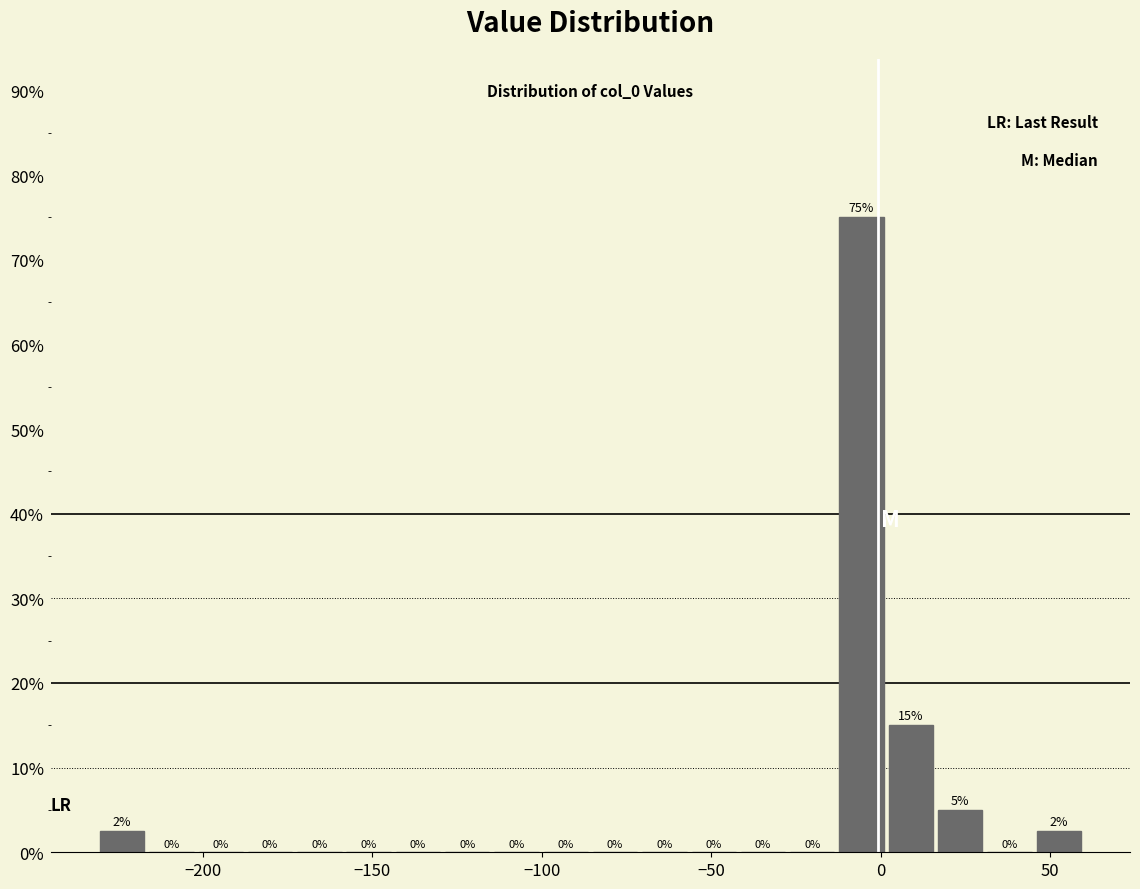

Read against the x-axis, roughly where is the centre of the tallest bar?

-5